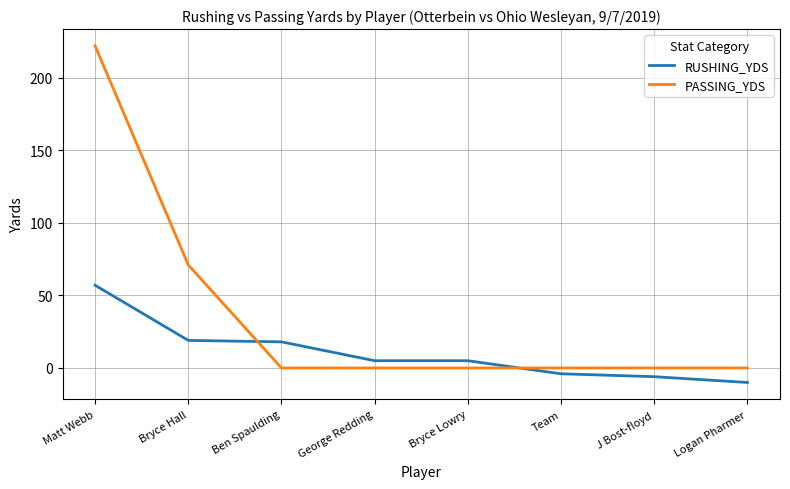

What position from the right is Ben Spaulding?

6